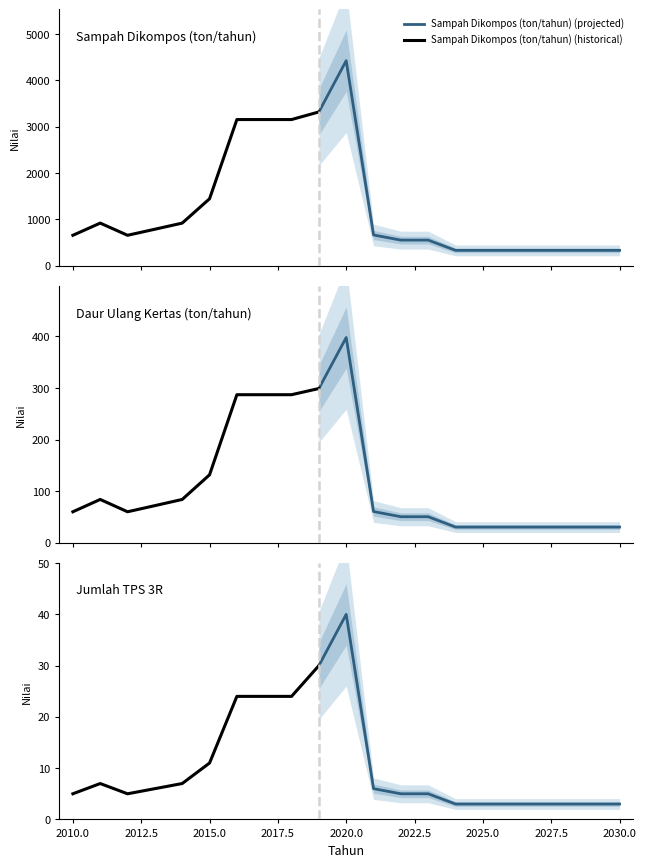

What is the total value across all series at 2023?

608.2